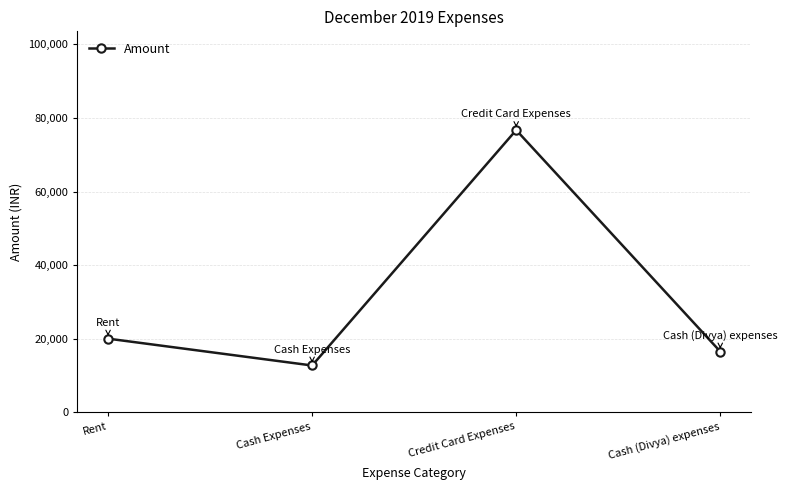

Reading left to right, what are all the values shown in this chart?

20000	12700	76713	16500